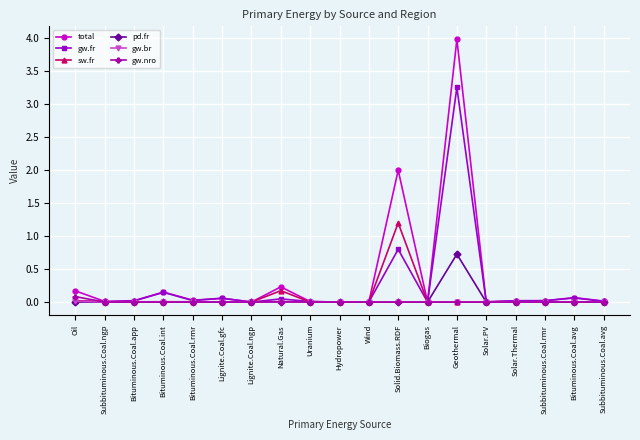

Is it true that gw.fr equals 1.2 at Solid.Biomass.RDF?

False